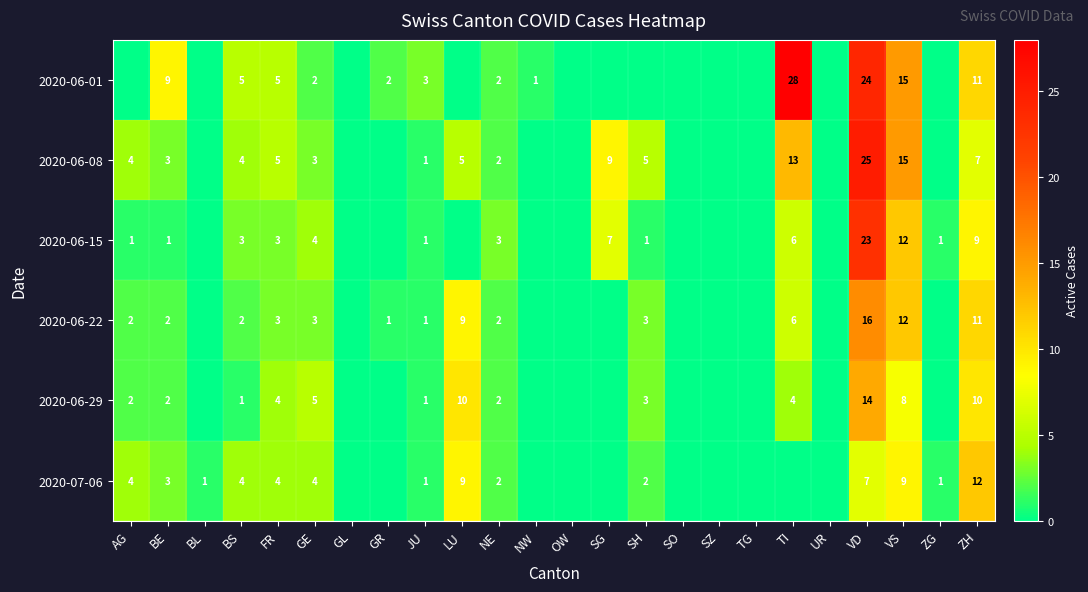

At how many categories does at least one series exceed 16?

2